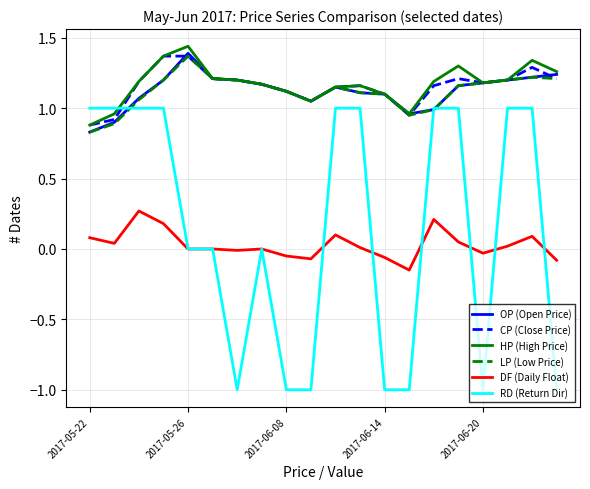

At how many categories does at least one series exceed 0?

20